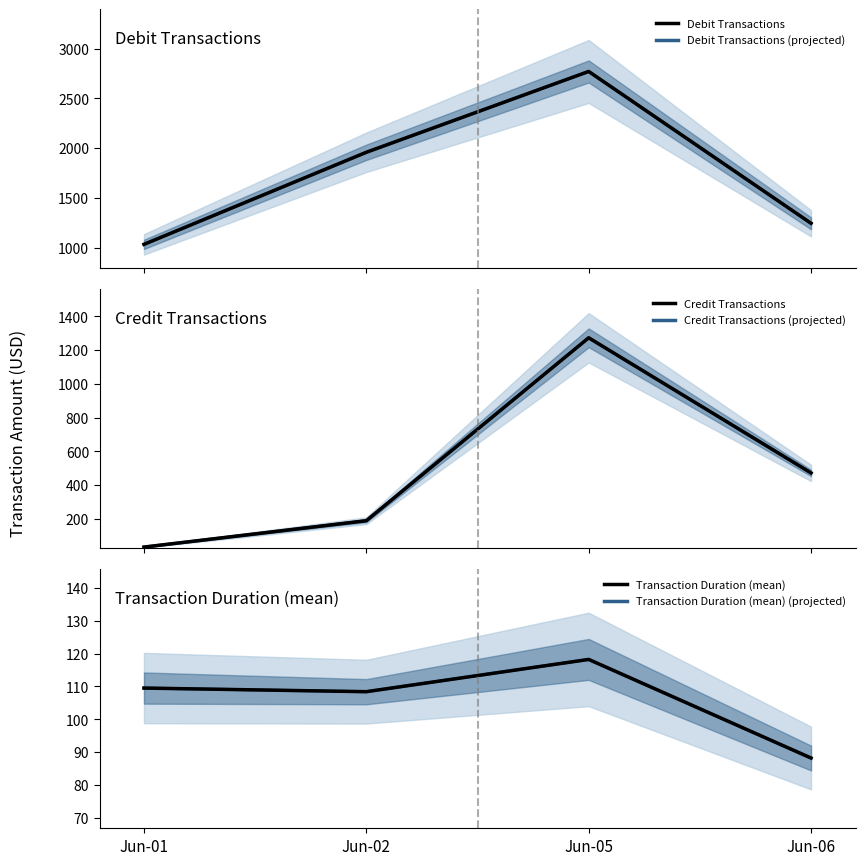

What is the greatest value displayed?

2770.1